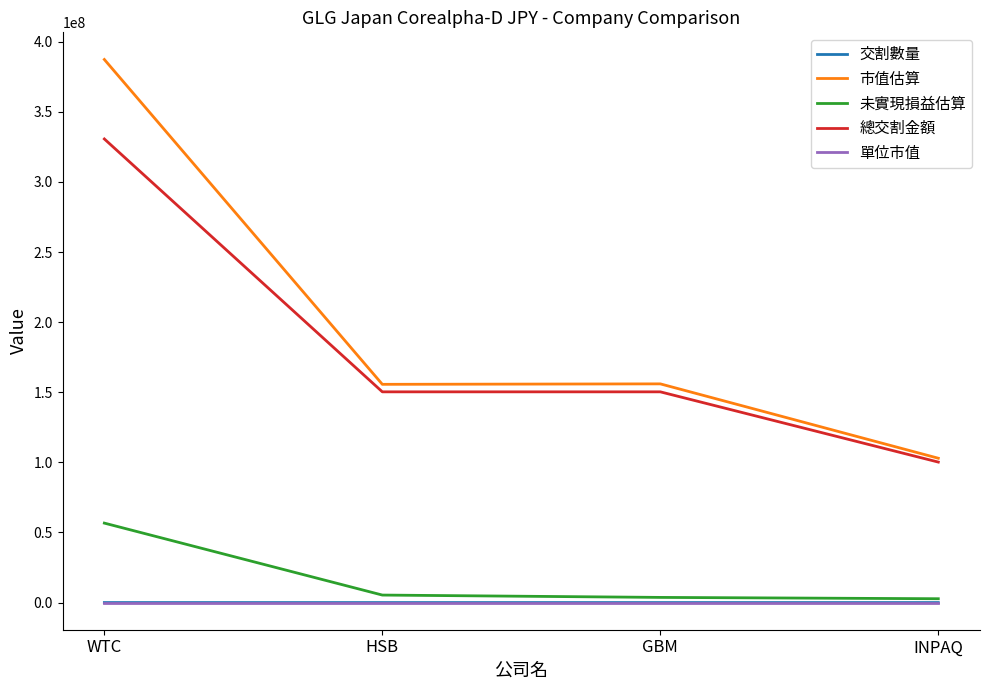

Which series has the largest range (max minus min)?

市值估算